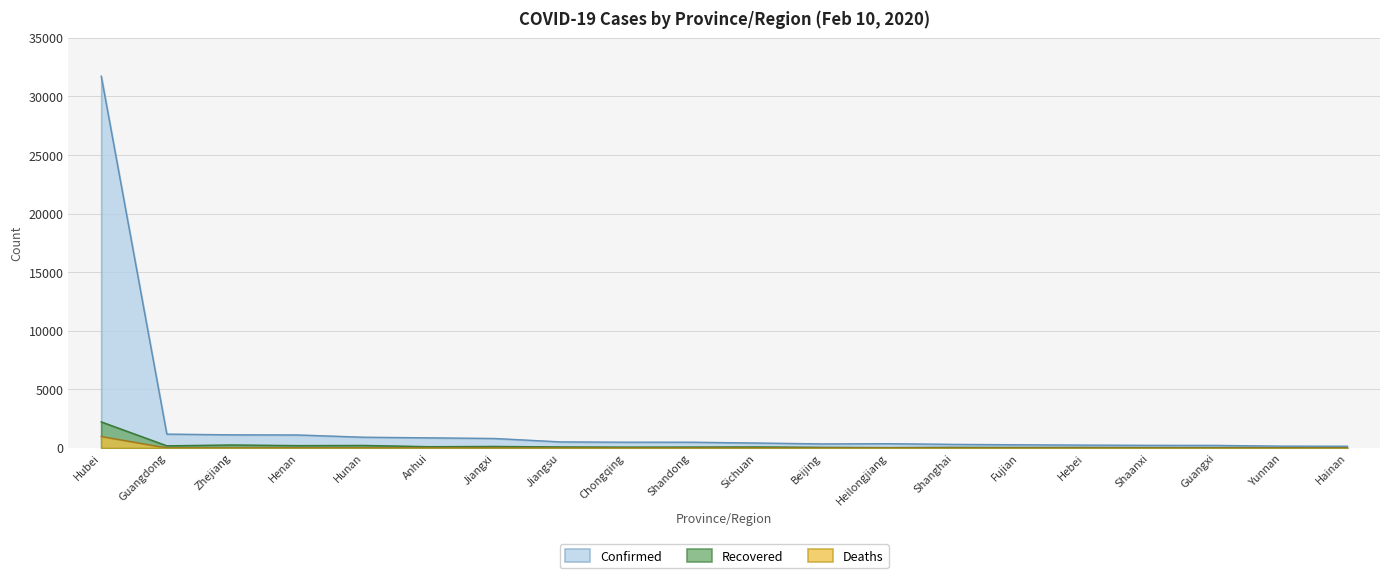

True or false: Deaths and Recovered intersect in this chart.

False